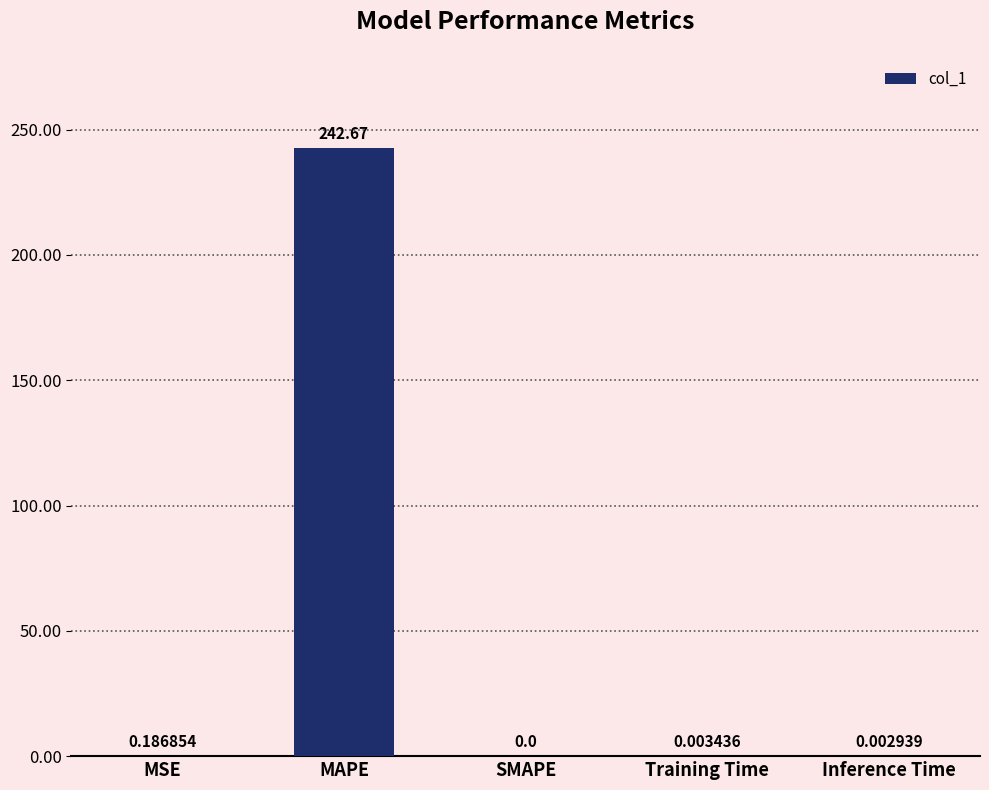

Does the chart contain stacked bars?

No